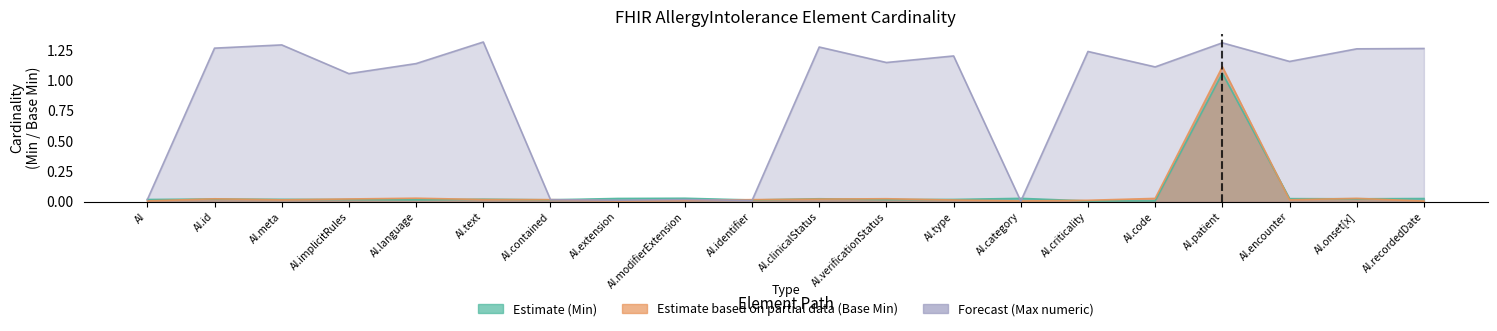

True or false: Forecast (Max numeric) has a value of 0.0 at AllergyIntolerance.modifierExtension.

True